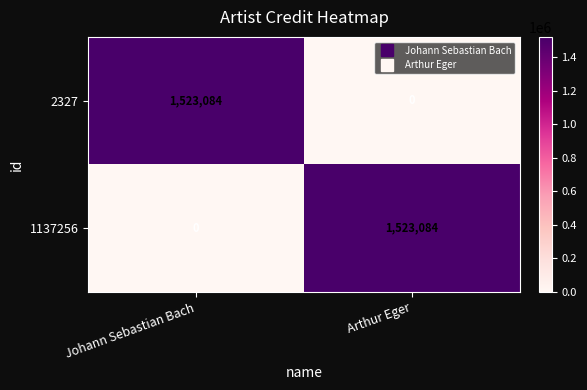

How many series are shown in this chart?

2